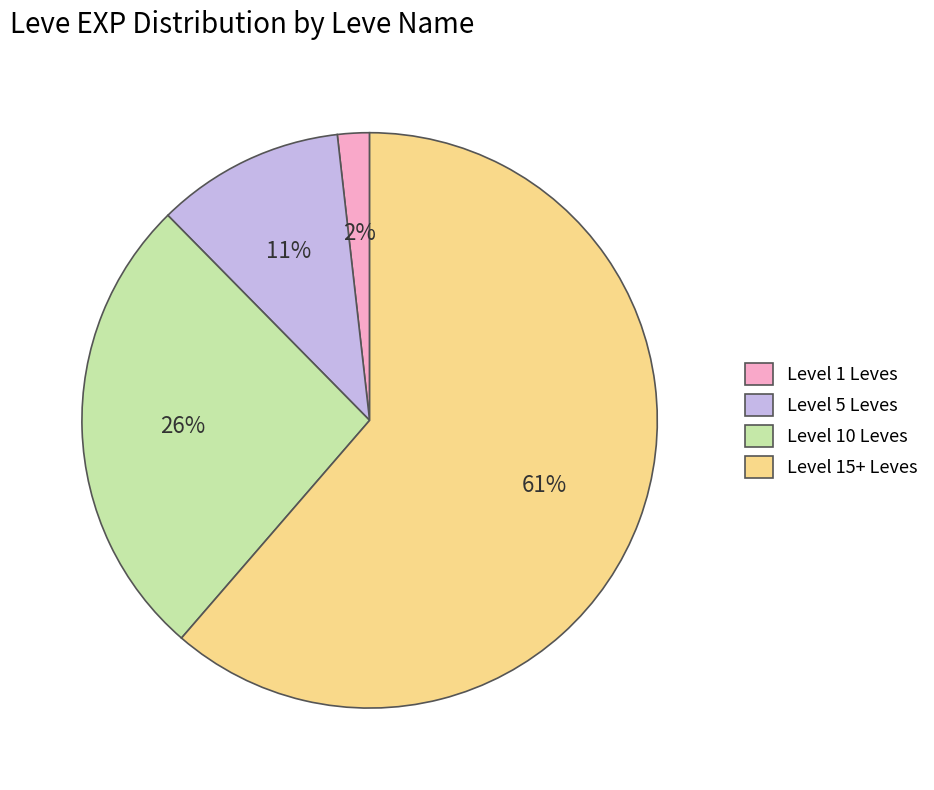

True or false: Level 1 Leves accounts for 9% of the total.

False